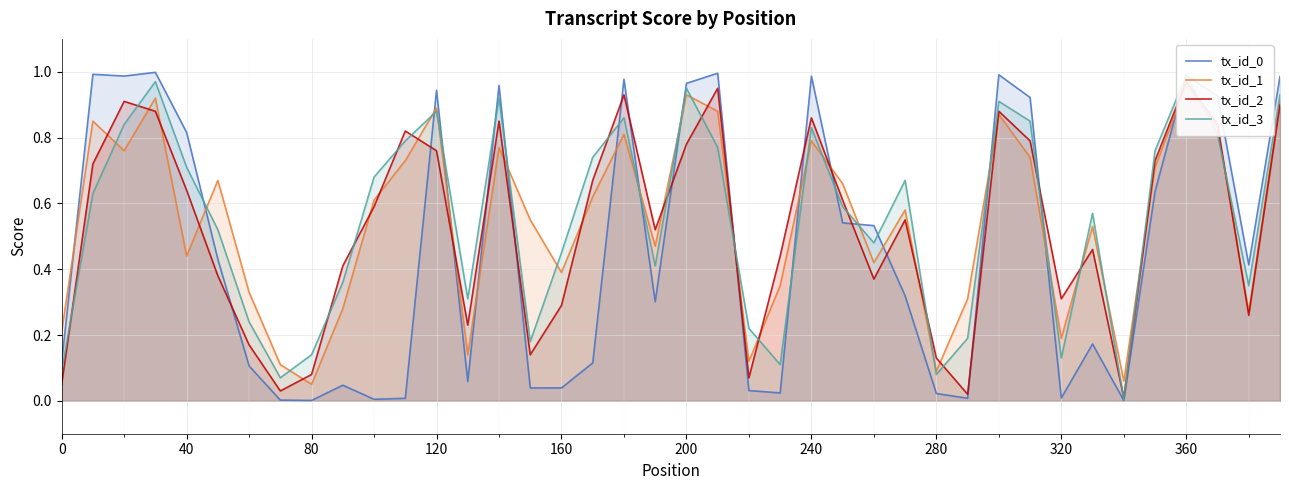

The tx_id_0 series shows 0.0 at 80. True or false?

True